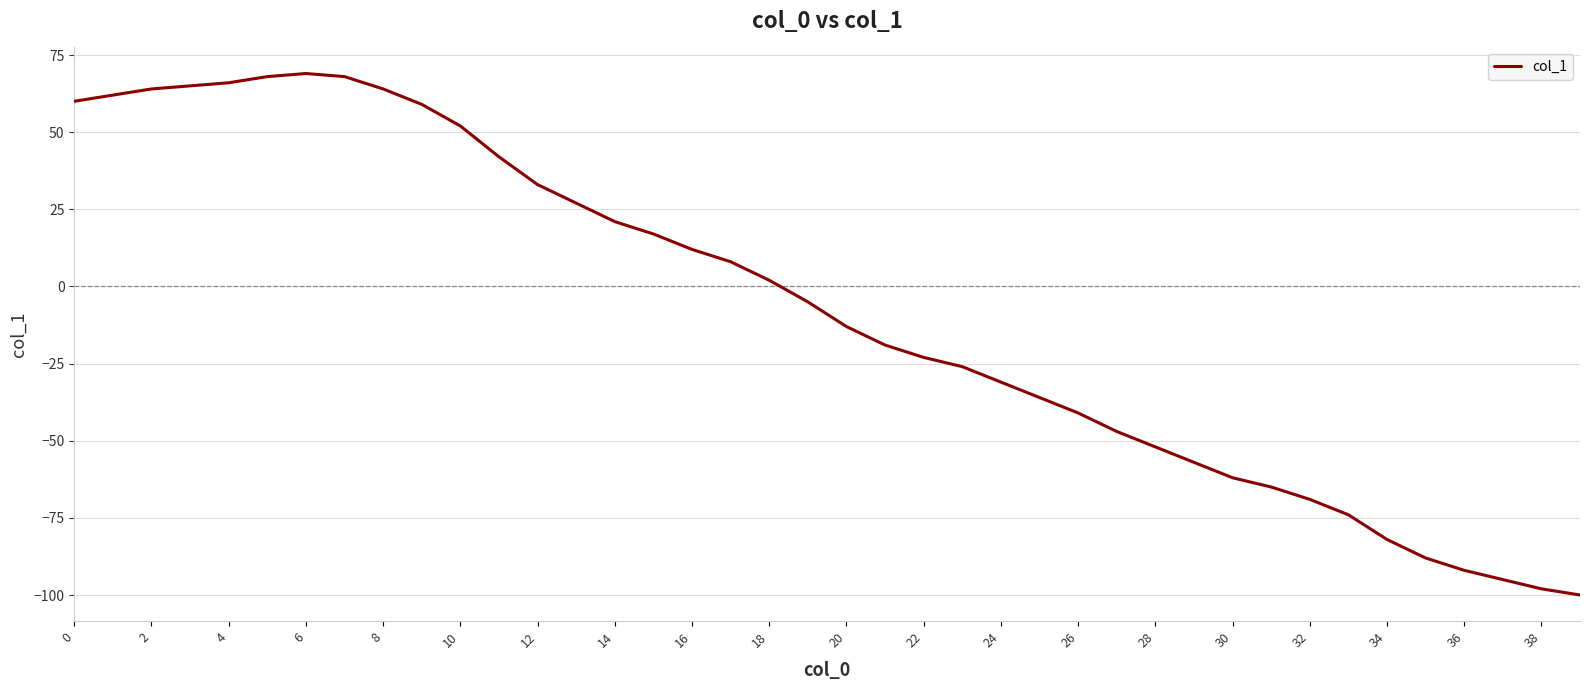

What is the minimum value shown in the chart?

-100